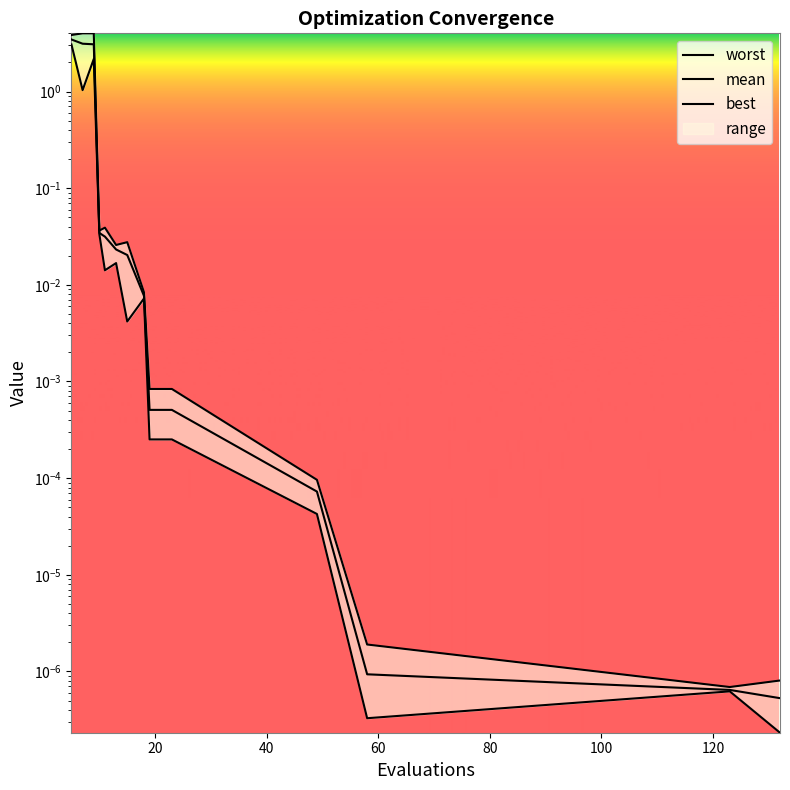

The value of worst at 80 is 0.0. True or false?

True